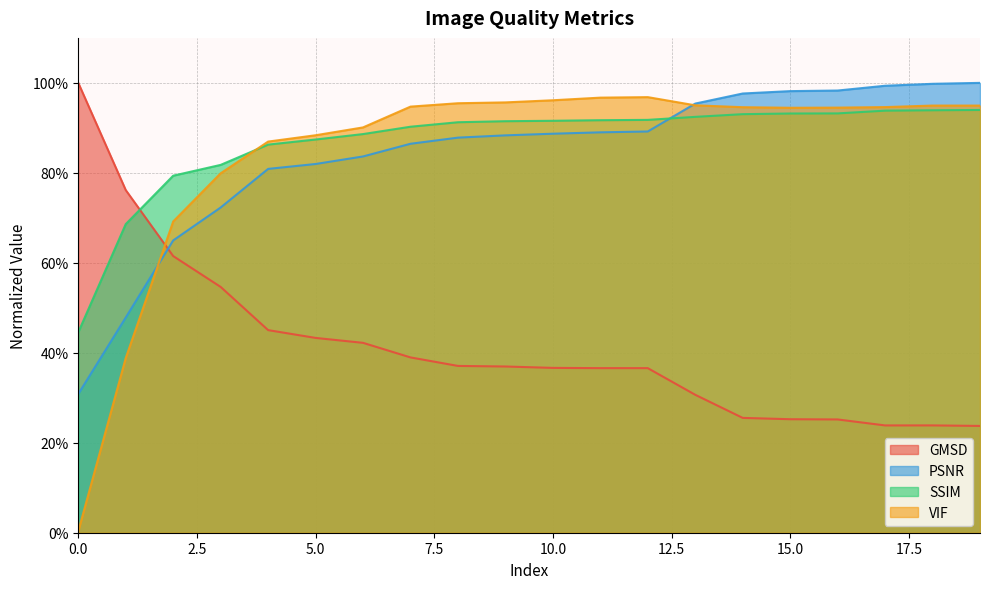

Reading left to right, list all the values displayed in this chart.

GMSD: 0=1.0	1=0.8	2=0.6	3=0.5	4=0.5	5=0.4	6=0.4	7=0.4	8=0.4	9=0.4	10=0.4	11=0.4	12=0.4	13=0.3	14=0.3	15=0.3	16=0.3	17=0.2	18=0.2	19=0.2
PSNR: 0=0.3	1=0.5	2=0.6	3=0.7	4=0.8	5=0.8	6=0.8	7=0.9	8=0.9	9=0.9	10=0.9	11=0.9	12=0.9	13=1.0	14=1.0	15=1.0	16=1.0	17=1.0	18=1.0	19=1.0
SSIM: 0=0.4	1=0.7	2=0.8	3=0.8	4=0.9	5=0.9	6=0.9	7=0.9	8=0.9	9=0.9	10=0.9	11=0.9	12=0.9	13=0.9	14=0.9	15=0.9	16=0.9	17=0.9	18=0.9	19=0.9
VIF: 0=0.0	1=0.4	2=0.7	3=0.8	4=0.9	5=0.9	6=0.9	7=0.9	8=1.0	9=1.0	10=1.0	11=1.0	12=1.0	13=1.0	14=0.9	15=0.9	16=0.9	17=0.9	18=0.9	19=0.9